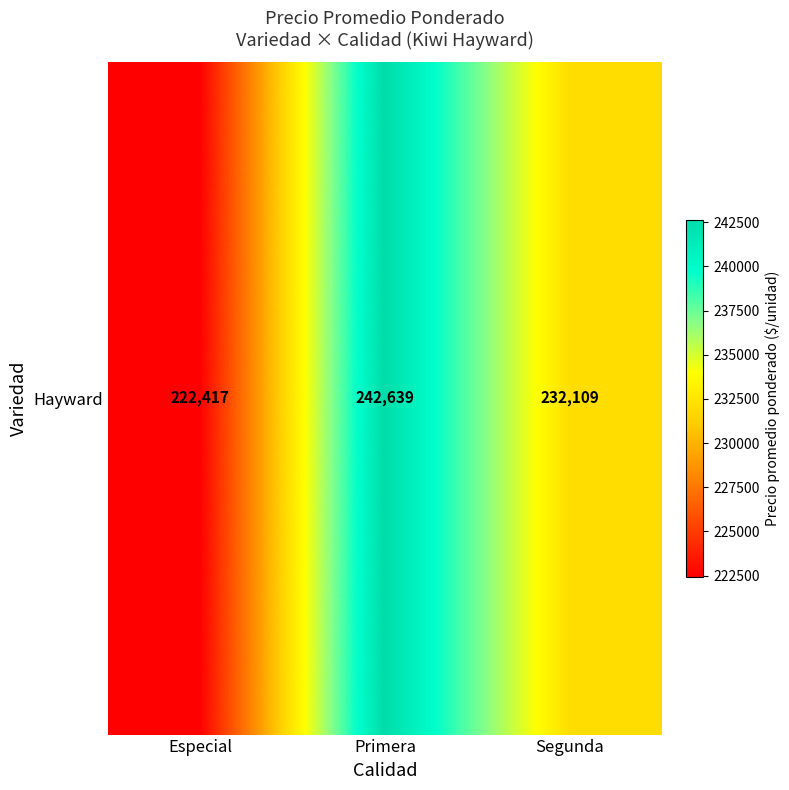

What value does the data have at Segunda?

232109.4